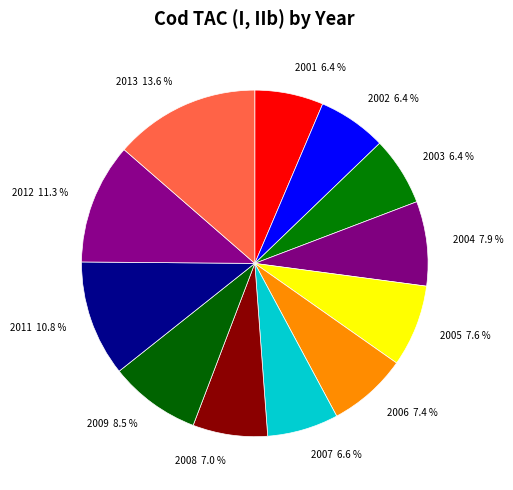

Is there a majority slice in this chart?

No